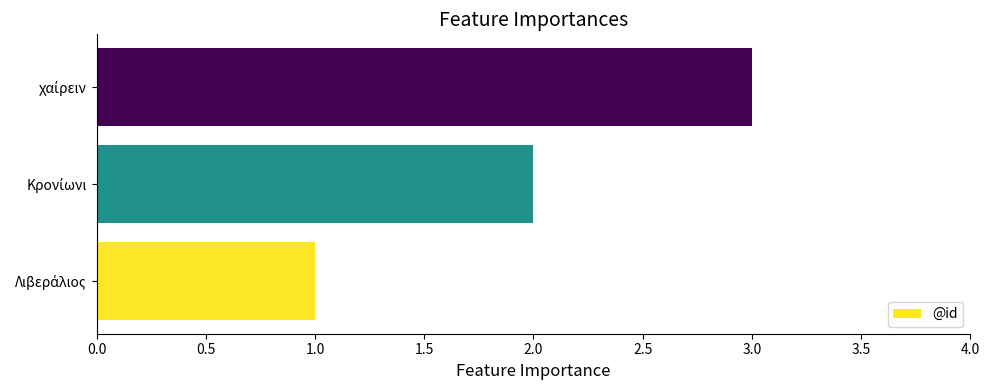

What is the maximum value shown in the chart?

3